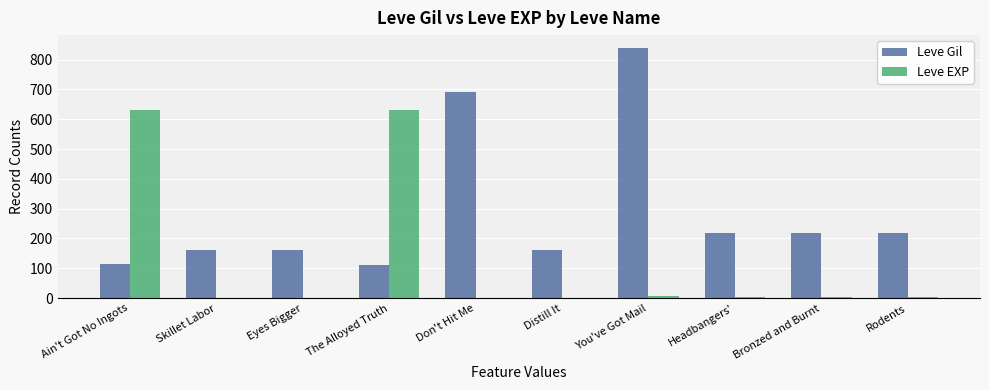

At which category is the sum across all series the highest?

You've Got Mail